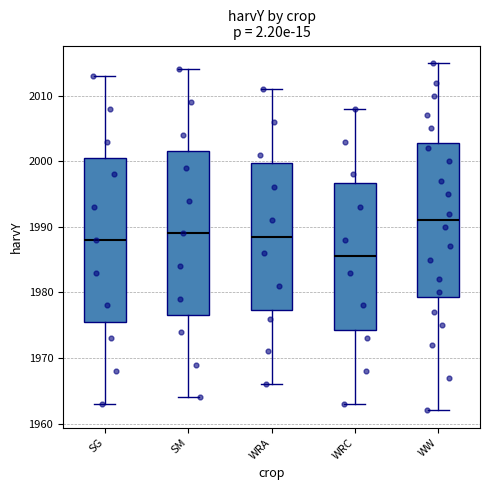

Where does the median line of the box for WRC sit on the y-axis? The values are not printed on the chart, so give them approximately, as read against the axis.

1986